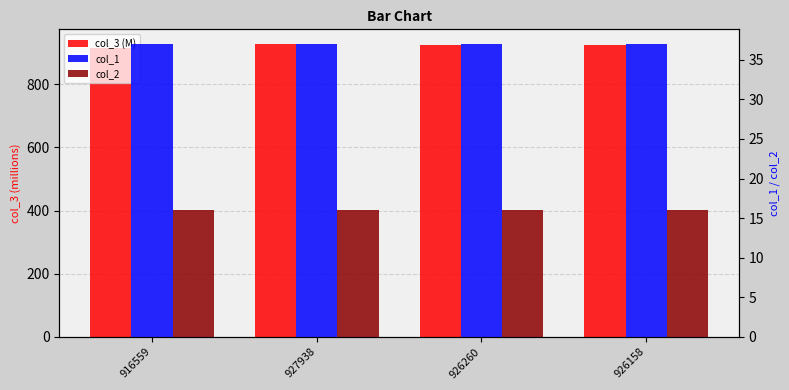

What is the smallest value displayed?

16.0